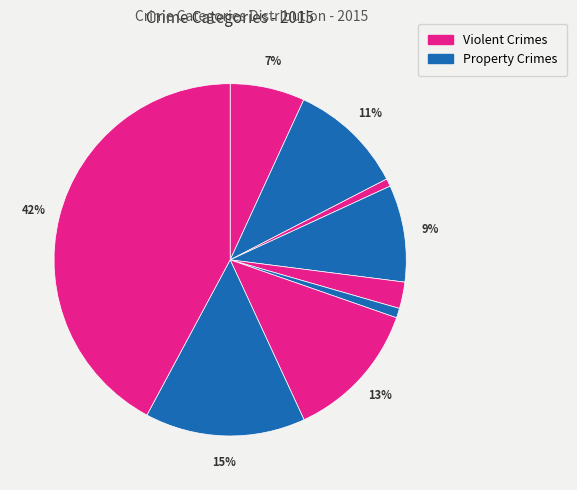

Is there a majority slice in this chart?

No